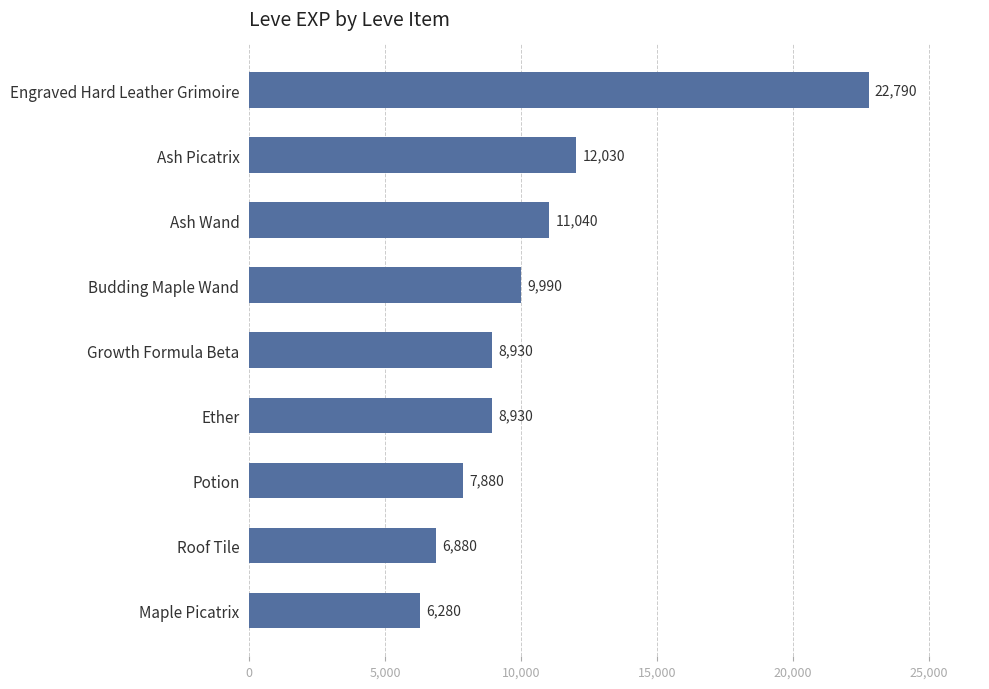

How many bars are there in total?

9